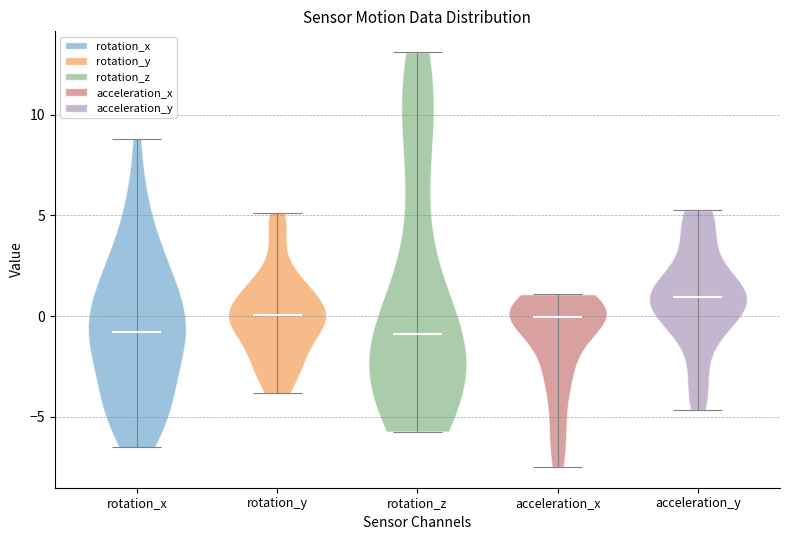

Reading left to right, read every violin against the y-axis: where its median line is, and the lowest and highest points it reaches. The values are not printed on the chart, so give them approximately, as read against the axis.

rotation_x: median line -1.0, lowest point -6.5, highest point 9.0
rotation_y: median line 0.0, lowest point -4.0, highest point 5.0
rotation_z: median line -1.0, lowest point -5.5, highest point 13.0
acceleration_x: median line 0.0, lowest point -7.5, highest point 1.0
acceleration_y: median line 1.0, lowest point -4.5, highest point 5.5